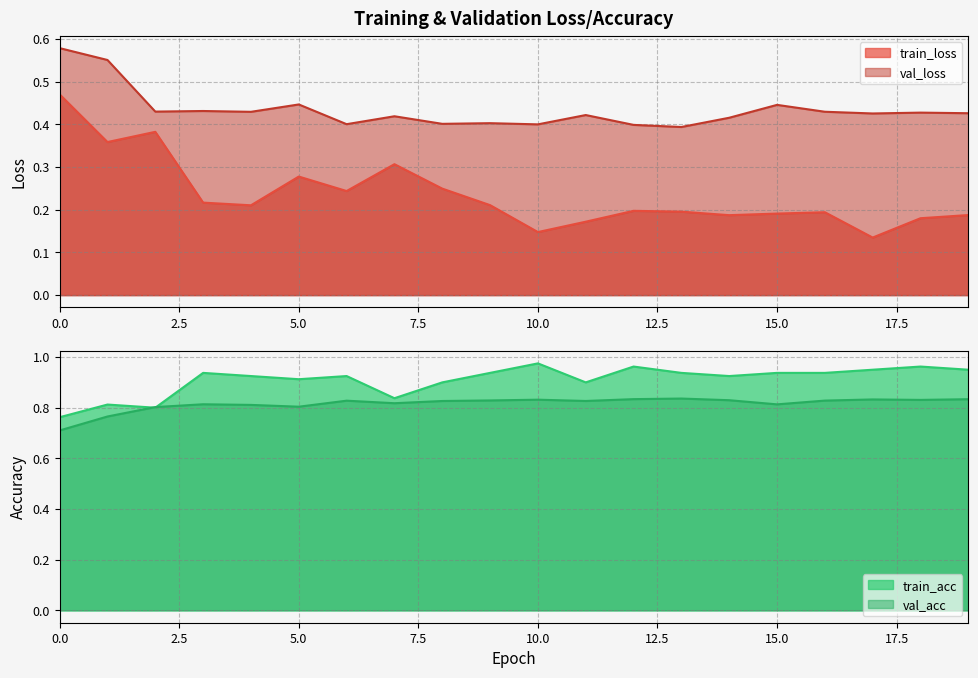

Where is the first local minimum for val_loss?

2